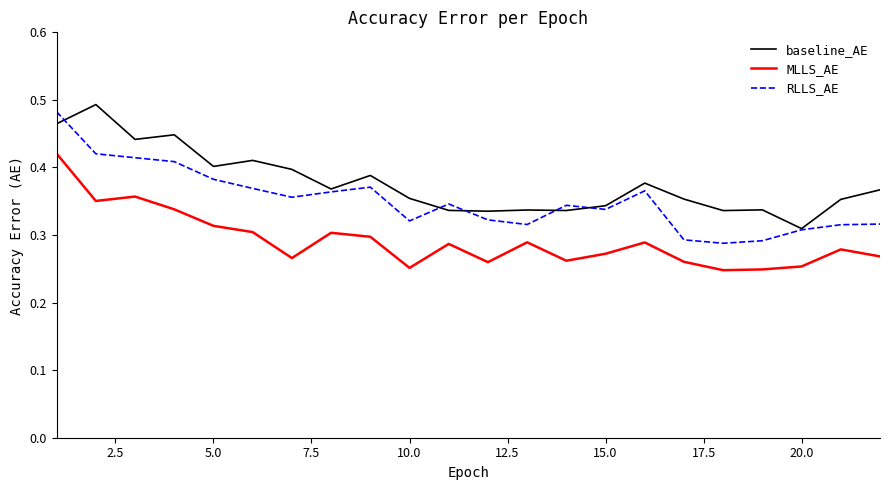

Which series has the largest range (max minus min)?

RLLS_AE